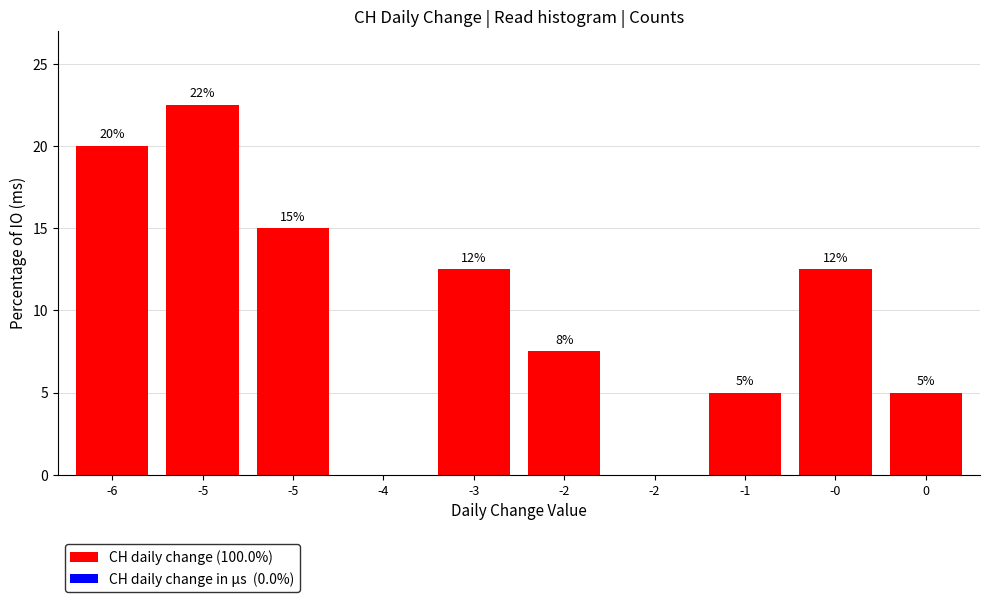

How many series are shown in this chart?

1